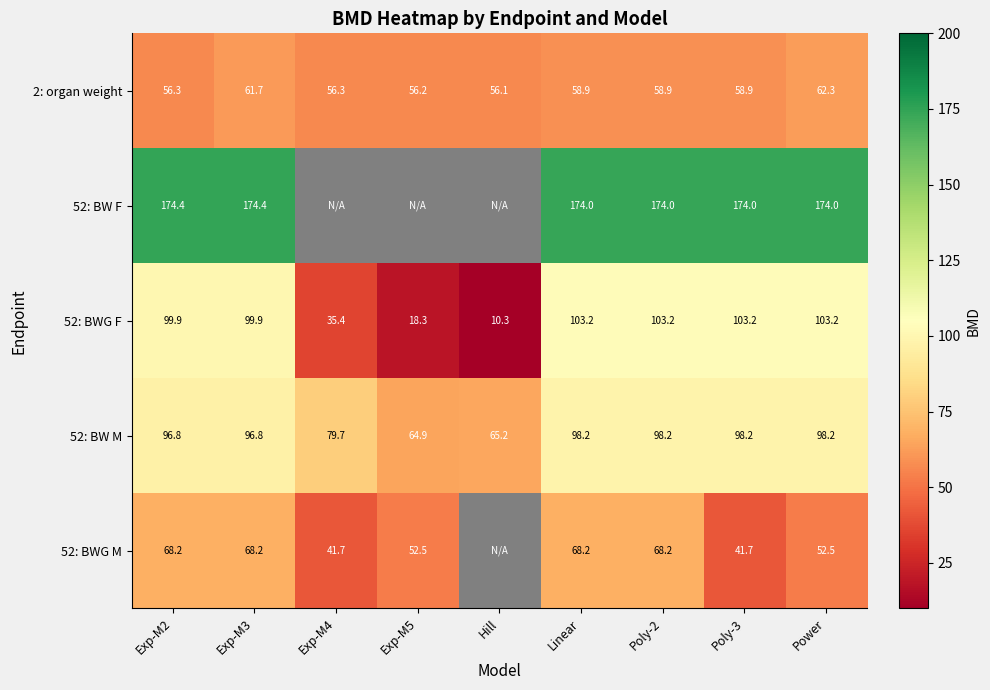

At which label does 2: organ weight reach its peak?

Power